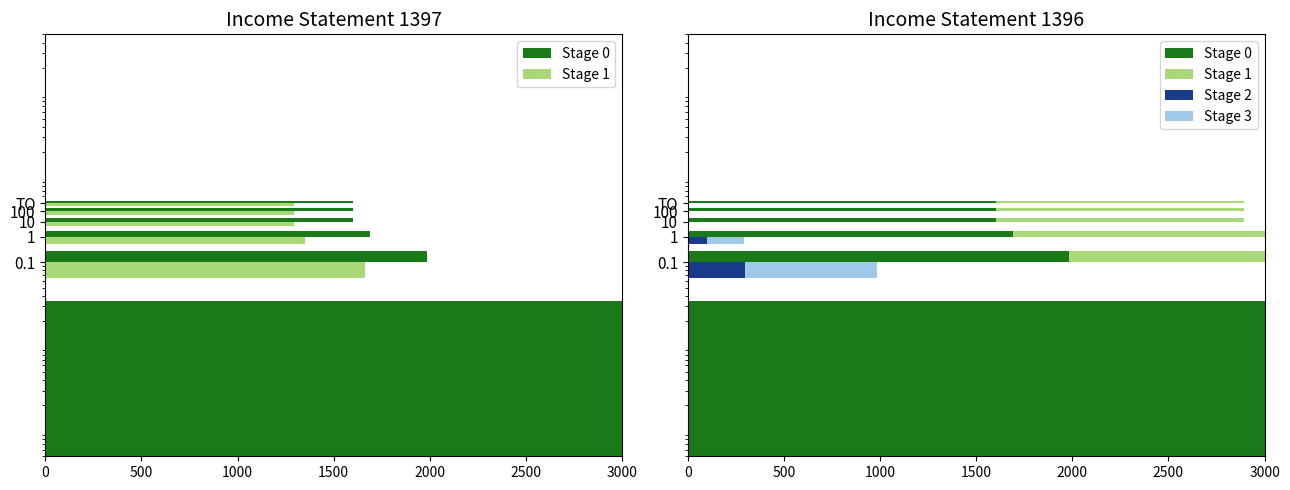

Reading right to left, extract all data points from this chart.

Stage 0: 1601.9	1601.9	1601.9	1689.4	1984.7	22512.1
Stage 1: 1292.1	1292.1	1292.1	1350.8	1663.5	18186.4
Stage 2: 0.0	0.0	0.0	101.9	295.3	20527.4
Stage 3: 0.0	0.0	0.0	191.4	688.5	34992.9